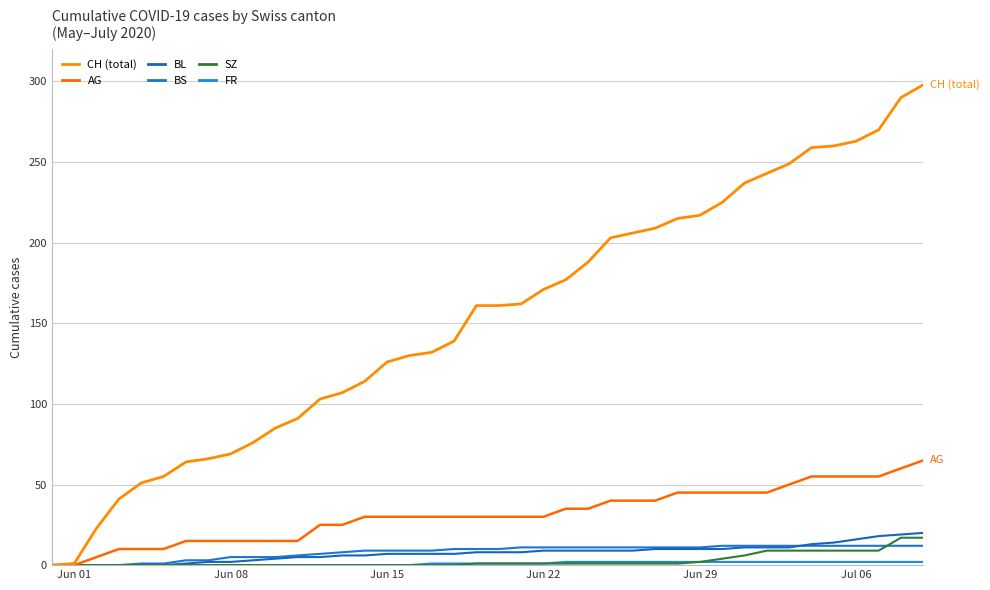

What is the value of the BL point at the 22nd from the left?

8